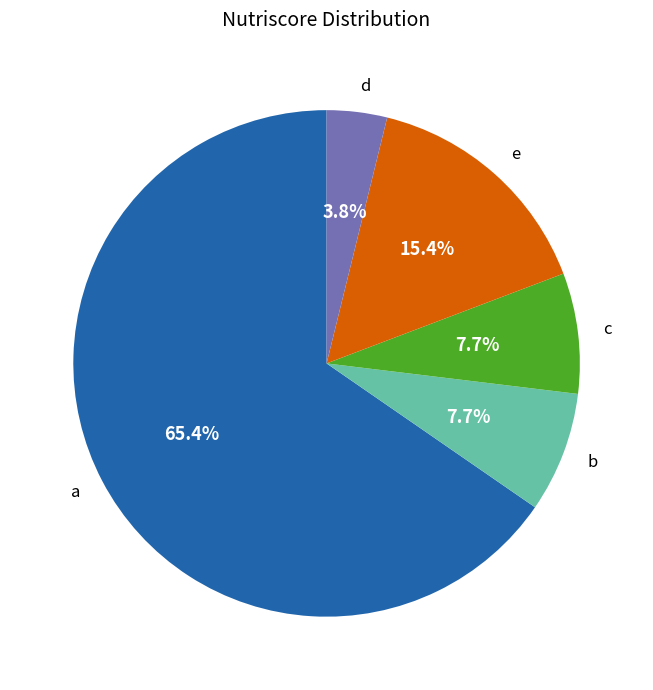

True or false: b accounts for 20% of the total.

False